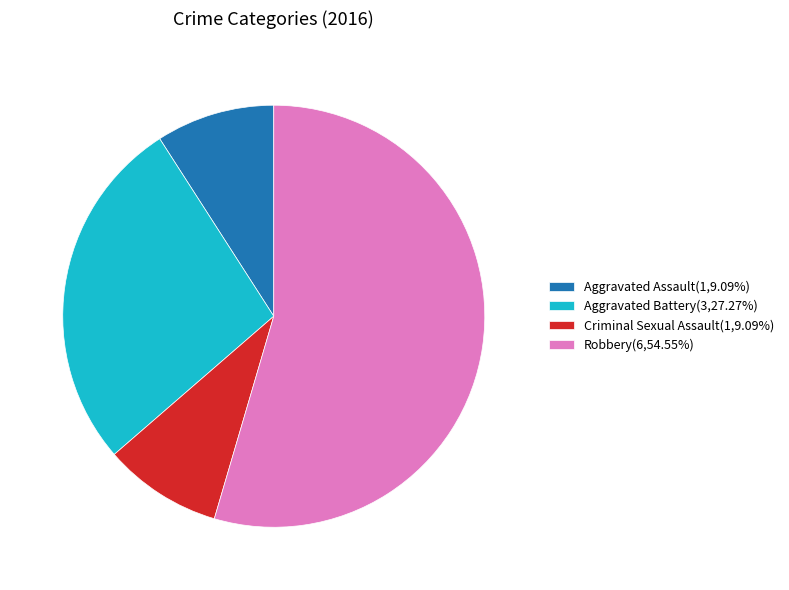

Between Aggravated Battery and Aggravated Assault, which is larger?

Aggravated Battery